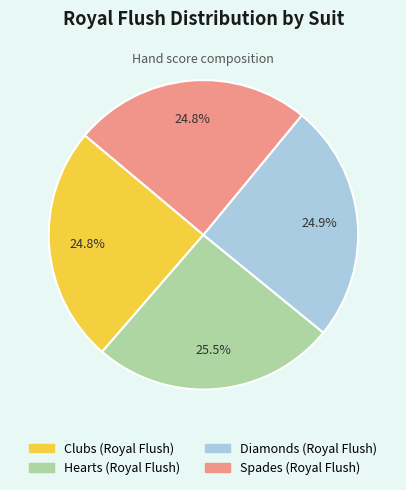

Does any single category account for the majority?

No